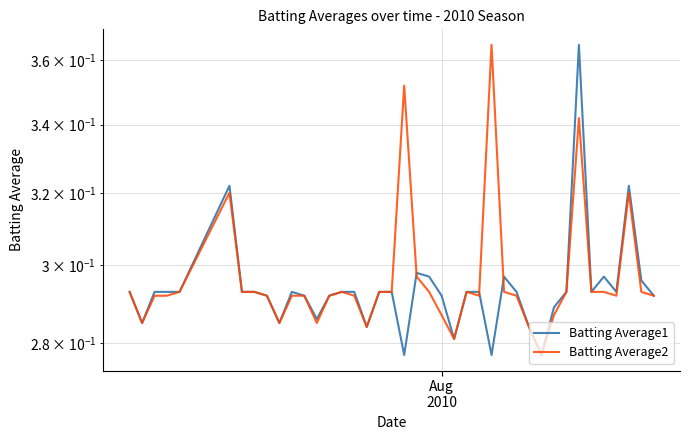

What is the lowest value of the Batting Average2 series?

0.3